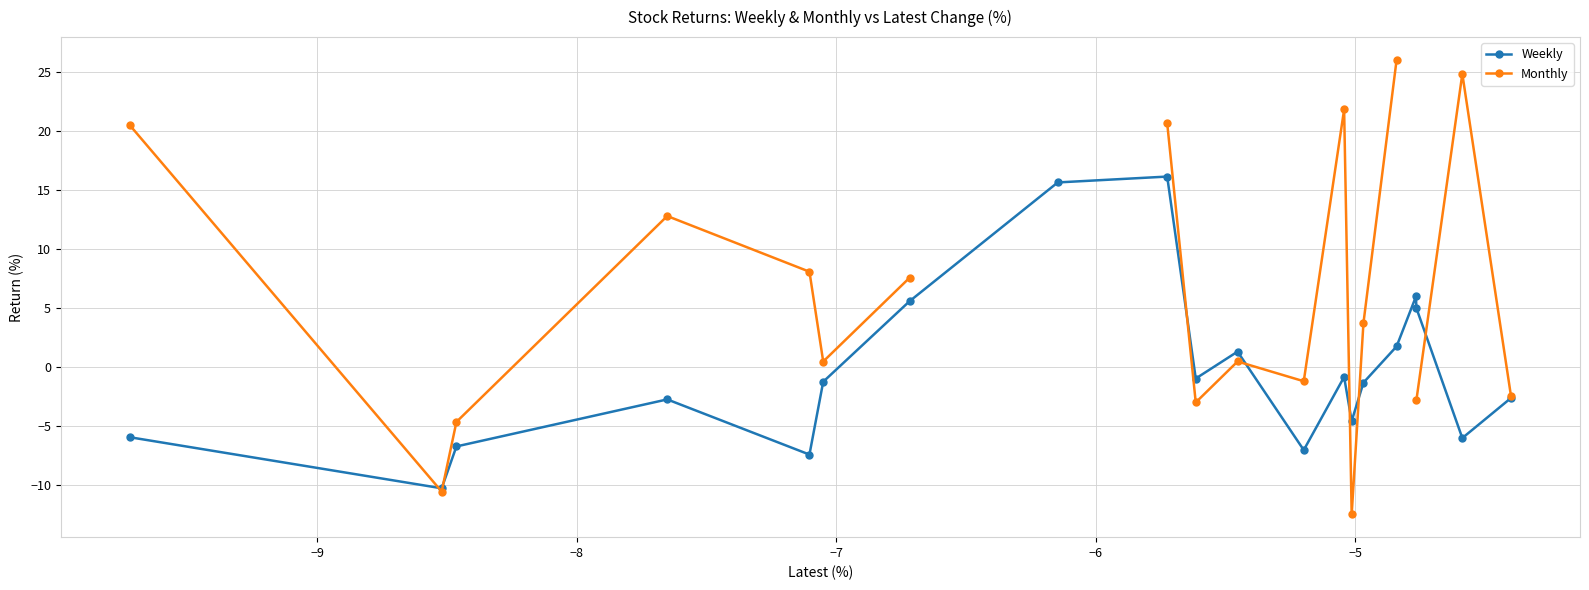

What is the value of the Weekly point at the 7th from the left?

5.6